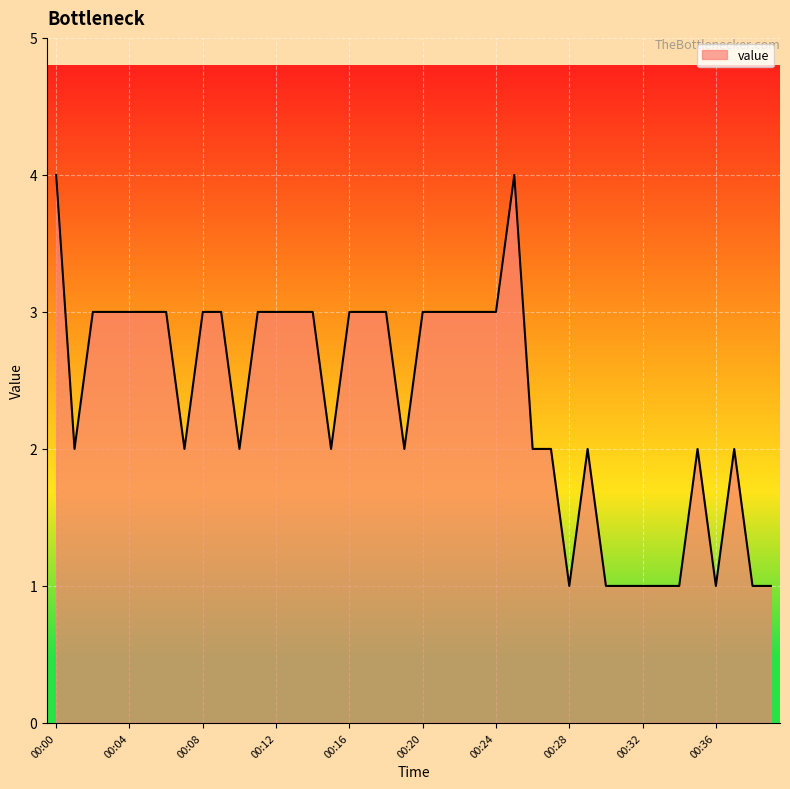

What is the maximum value shown in the chart?

4